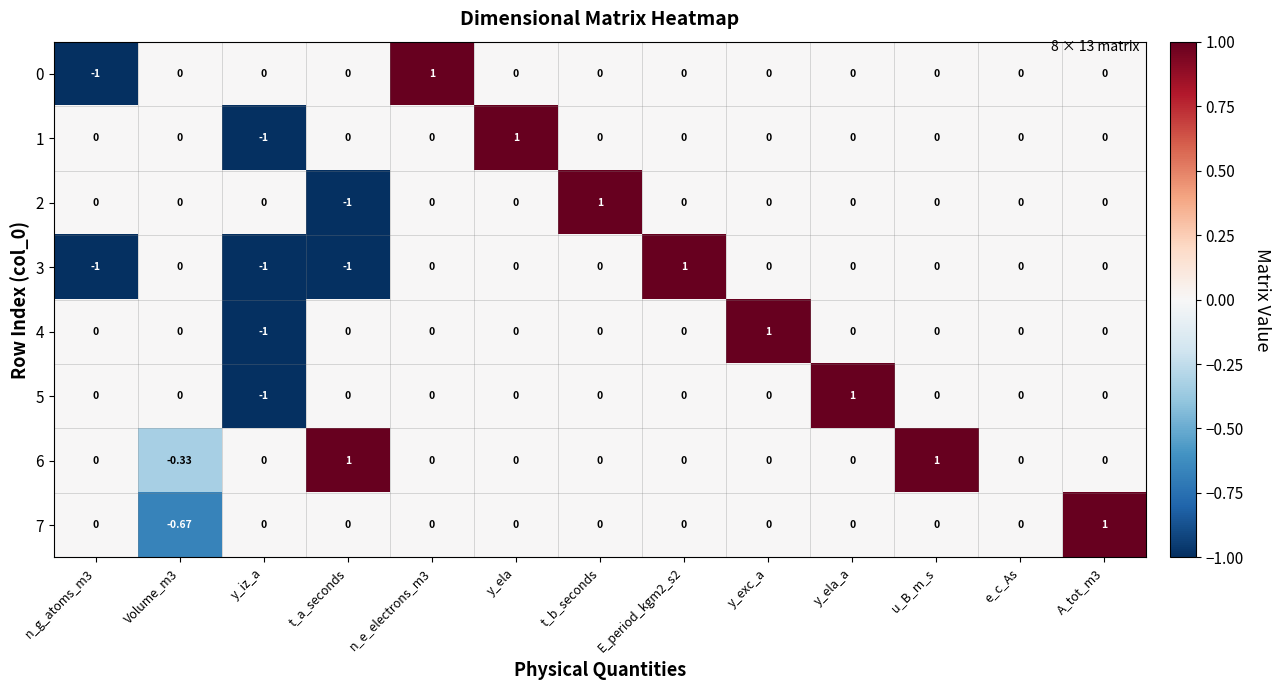

At which label does 5 reach its peak?

y_ela_a